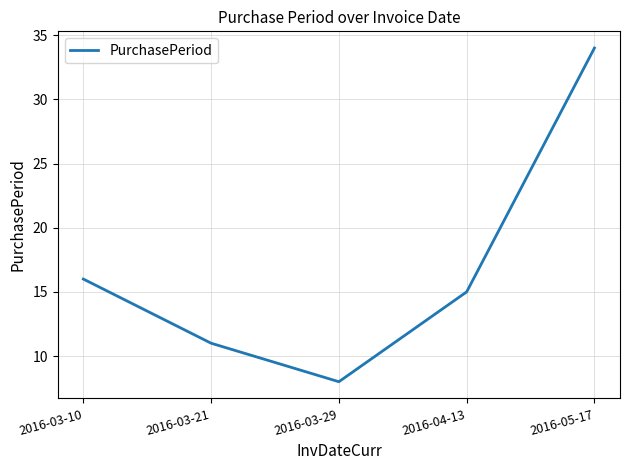

Reading left to right, what are all the values shown in this chart?

16	11	8	15	34